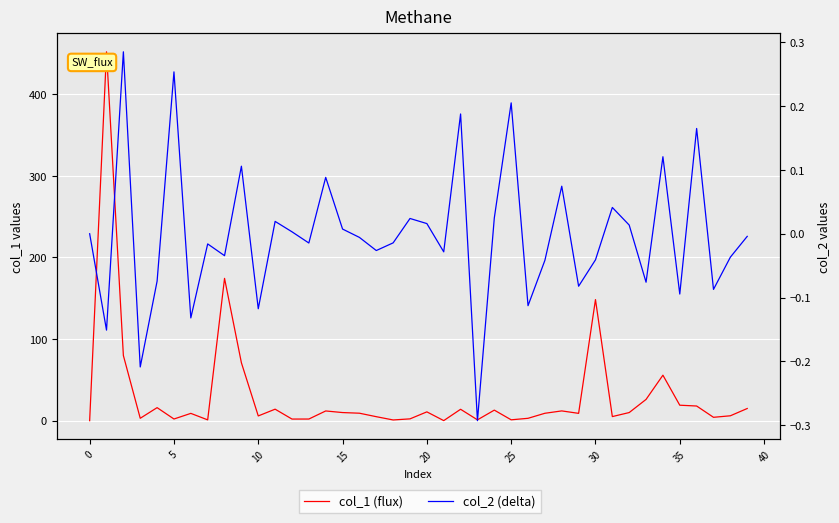

What is the average value of the col_1 (flux) series?

31.3